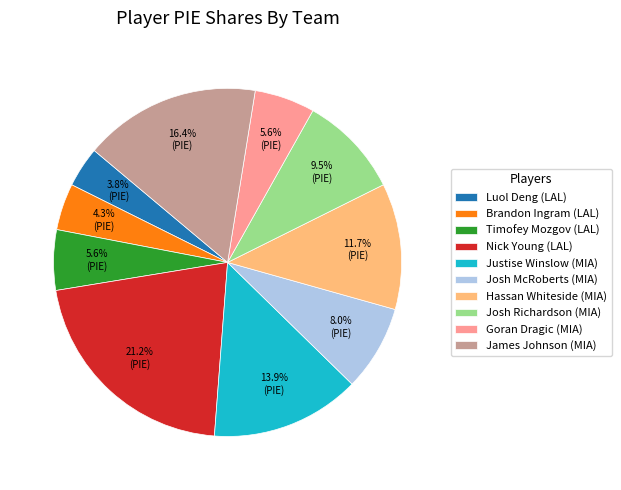

Which slice is the largest?

Nick Young (LAL)